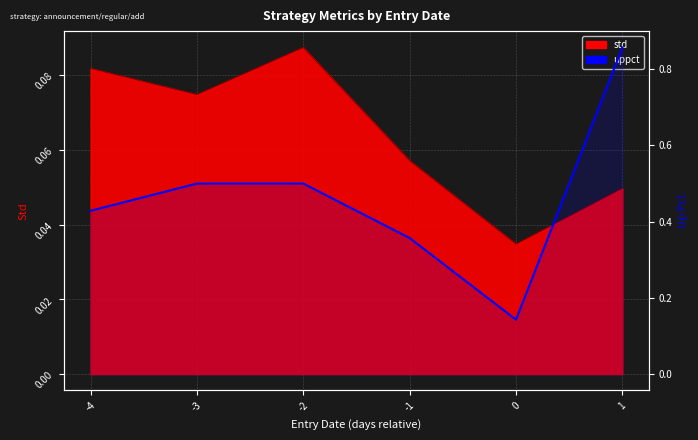

Reading left to right, what are all the values shown in this chart?

-4=0.4	-3=0.5	-2=0.5	-1=0.4	0=0.1	1=0.9